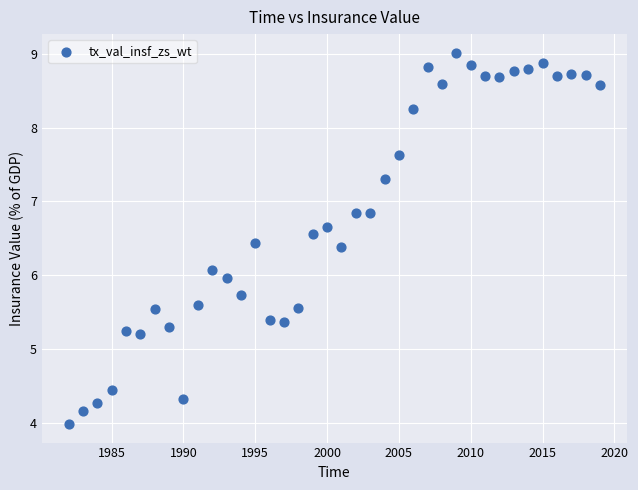

What is the range of Y values (max minus min)?

5.0